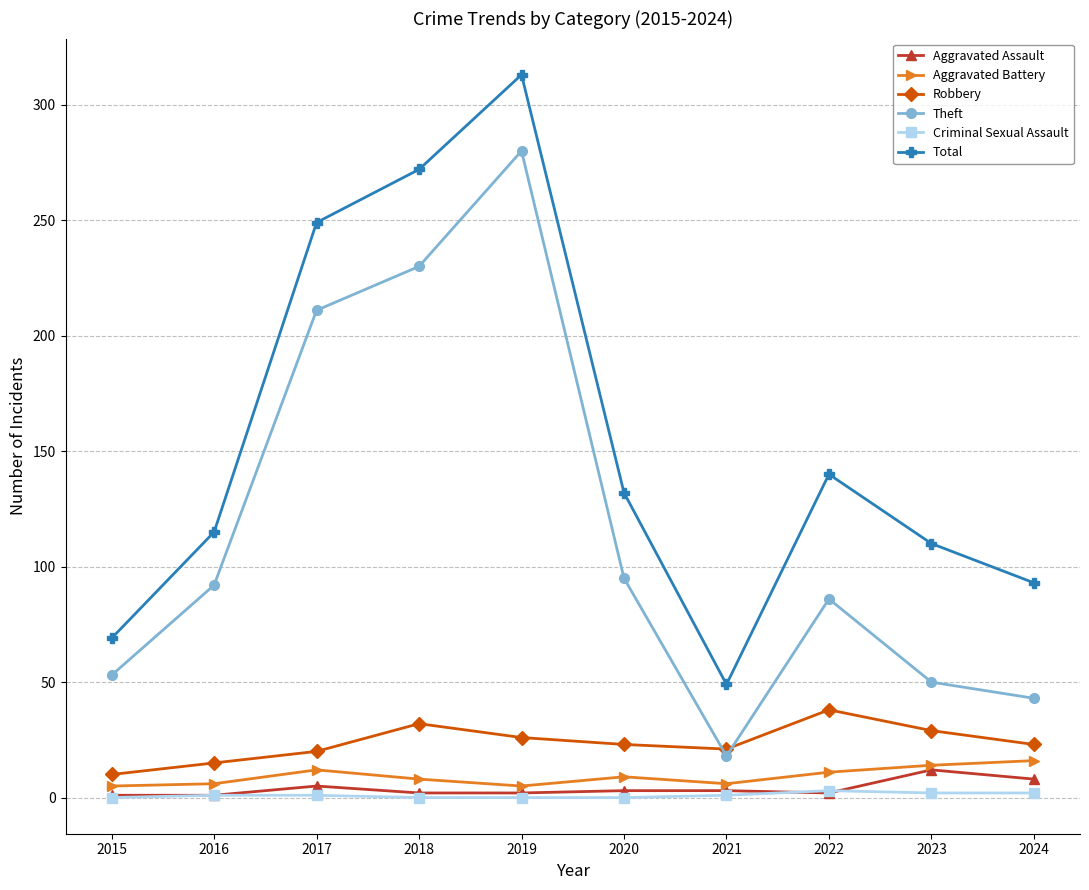

True or false: Theft and Aggravated Assault intersect in this chart.

False